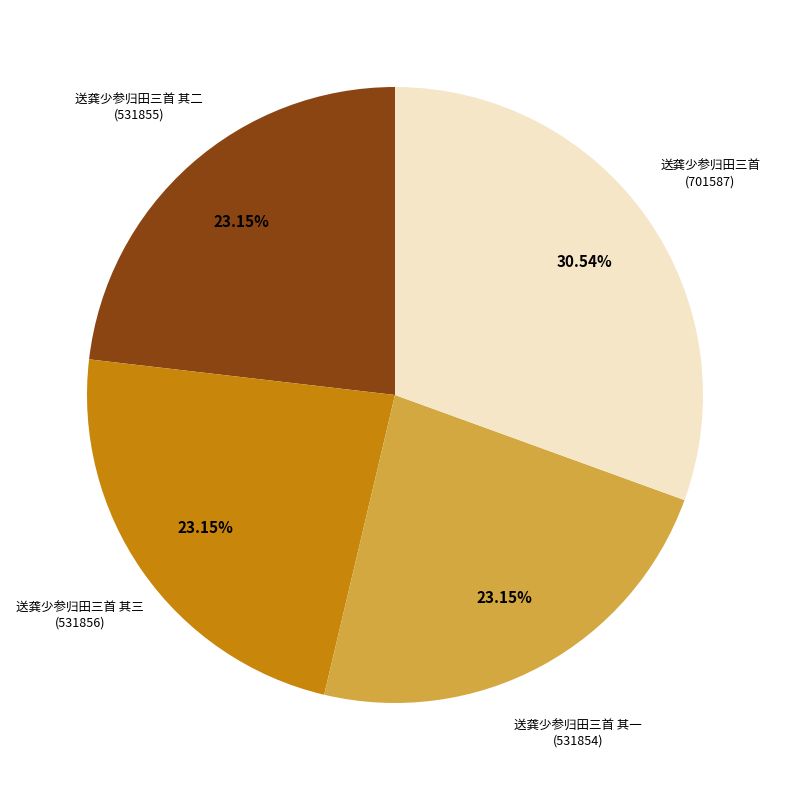

Do 送龚少参归田三首 and 送龚少参归田三首 其三 together represent more than half of the pie?

Yes